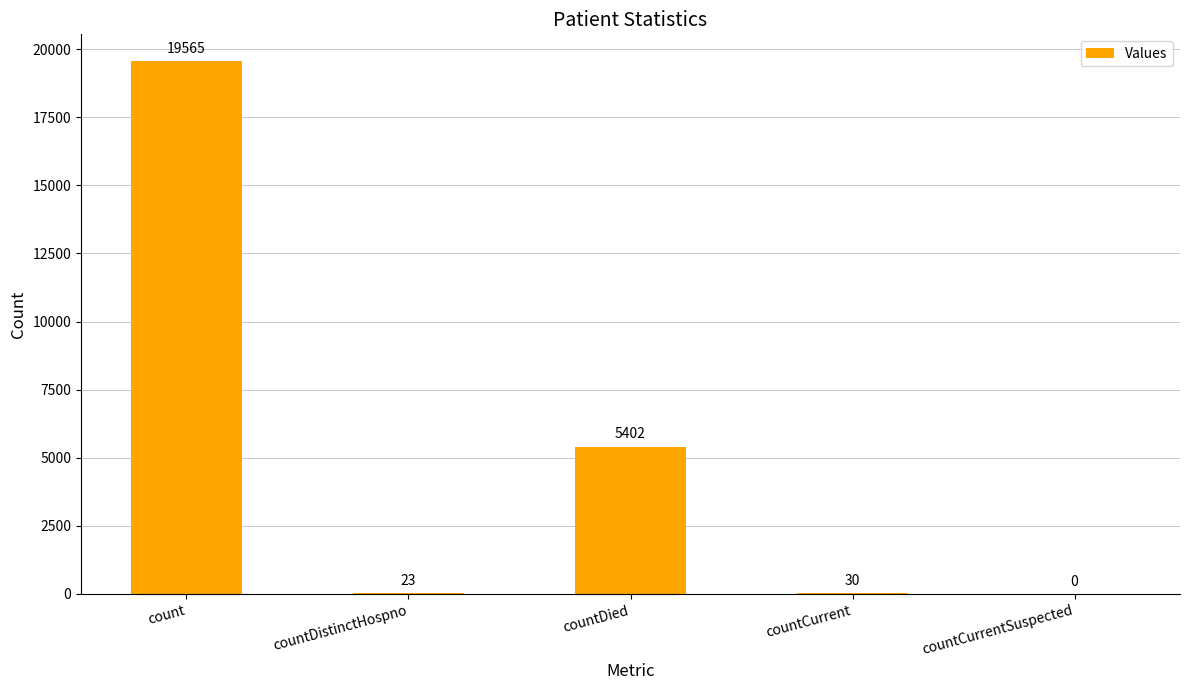

At which category does the chart reach its peak across all series?

count